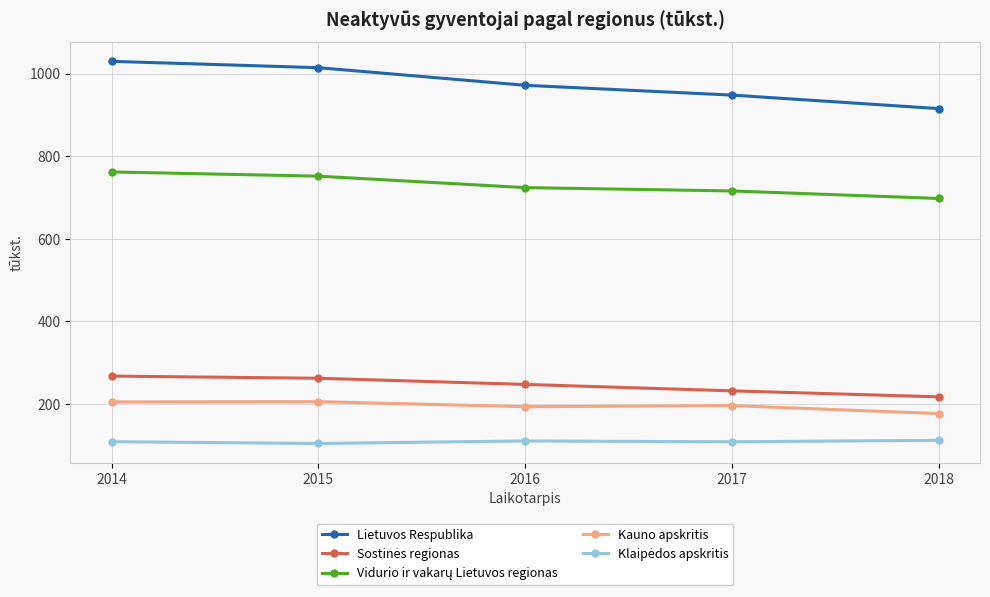

Which series has the widest spread of values?

Lietuvos Respublika